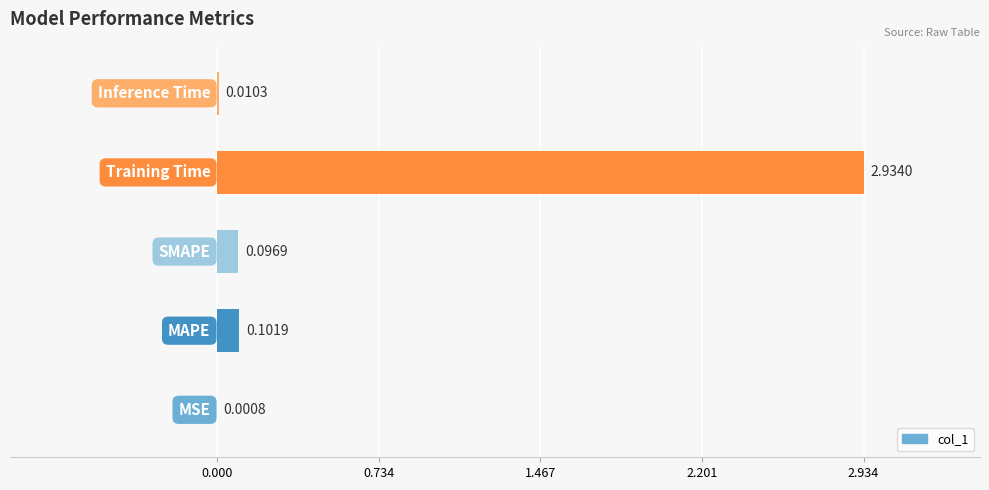

What is the sum of all values?

3.1